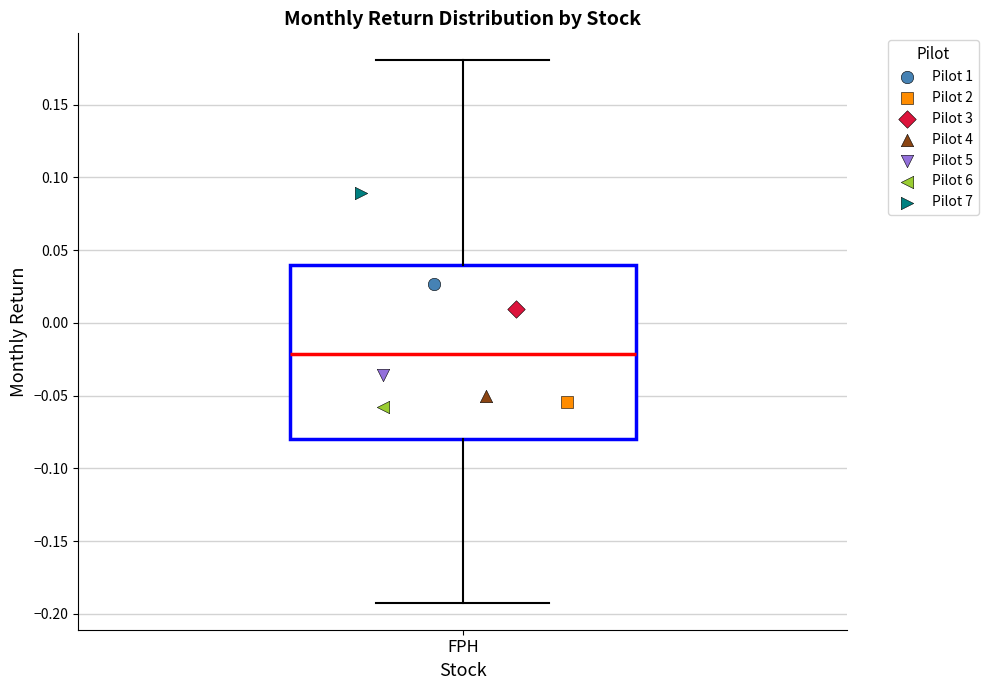

Read this box plot against the y-axis: the position of the median line, the range covered by the box, and the ends of both whiskers. The values are not printed on the chart, so give them approximately, as read against the axis.

median -0.02, box -0.08 to 0.04, whiskers -0.19 to 0.18